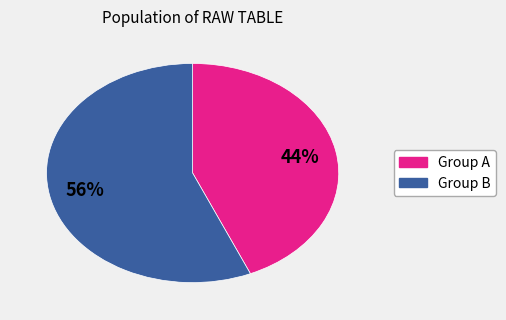

How many slices are in this pie chart?

2